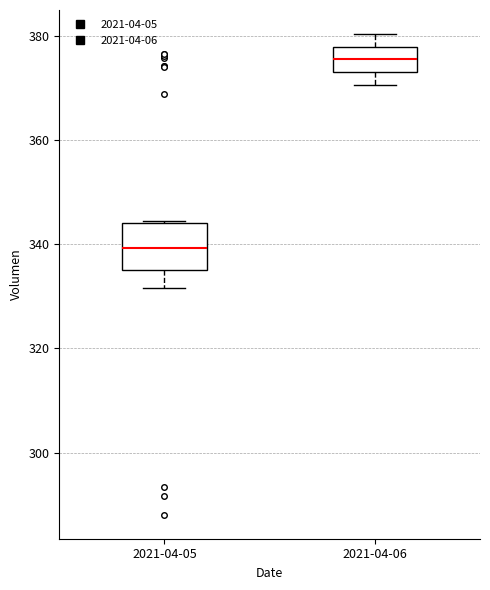

Which box has the highest median line?

2021-04-06